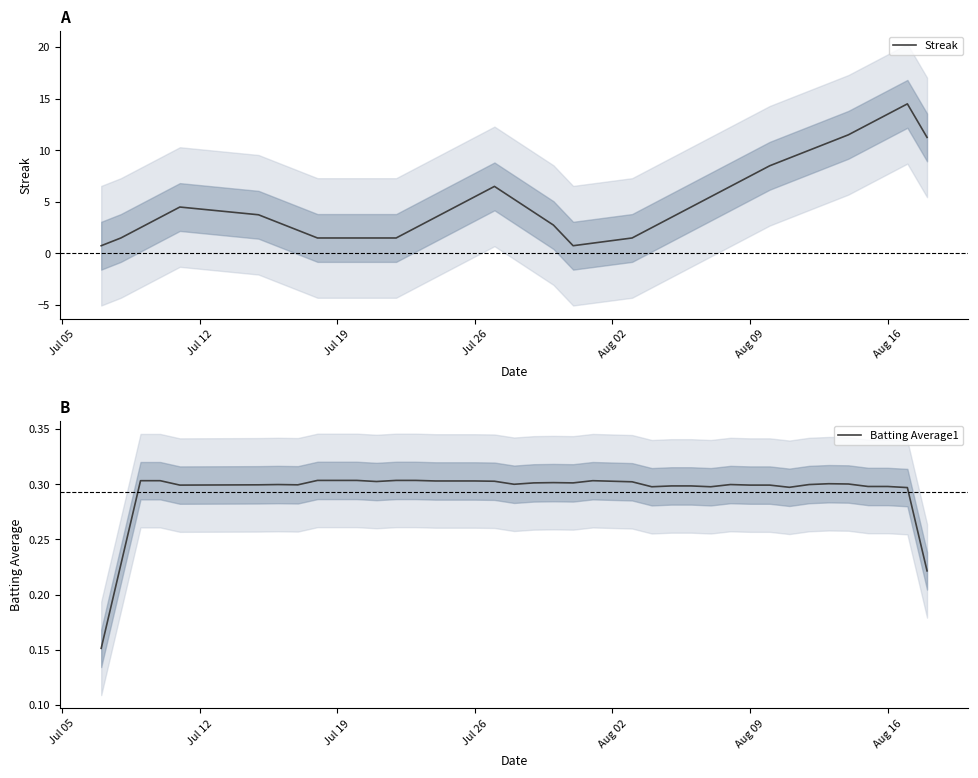

What is the maximum value for Streak?

14.5